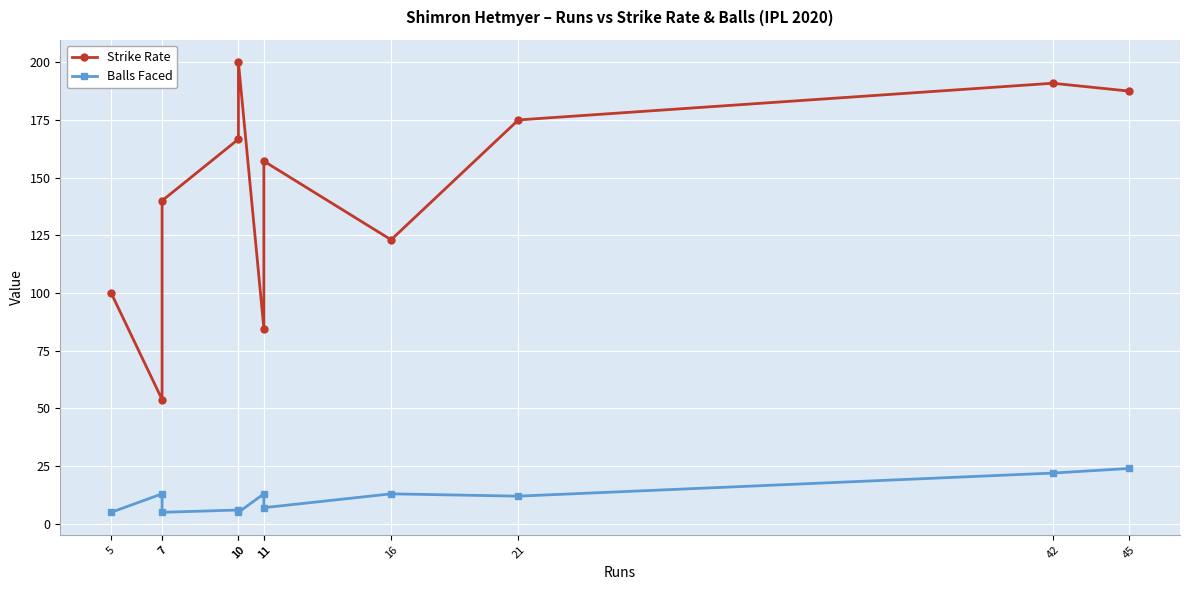

True or false: Strike Rate and Balls Faced intersect in this chart.

False